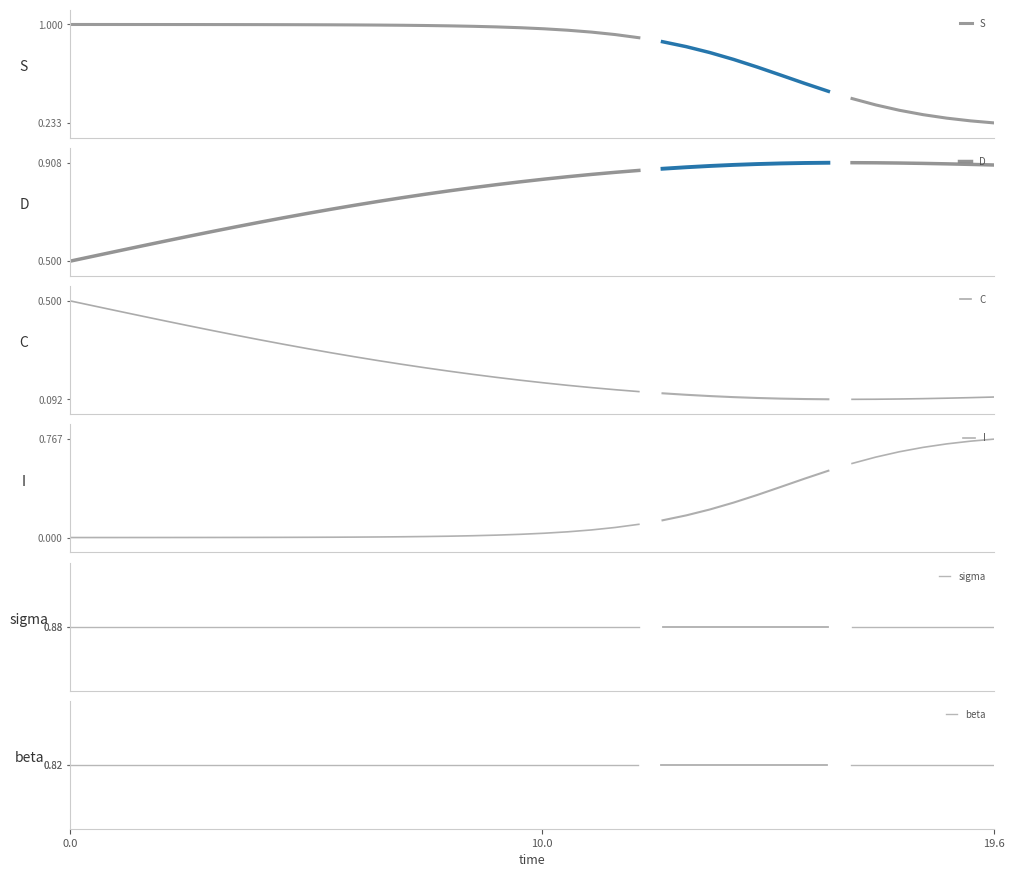

What are all the series names shown in the legend?

S, D, C, I, sigma, beta